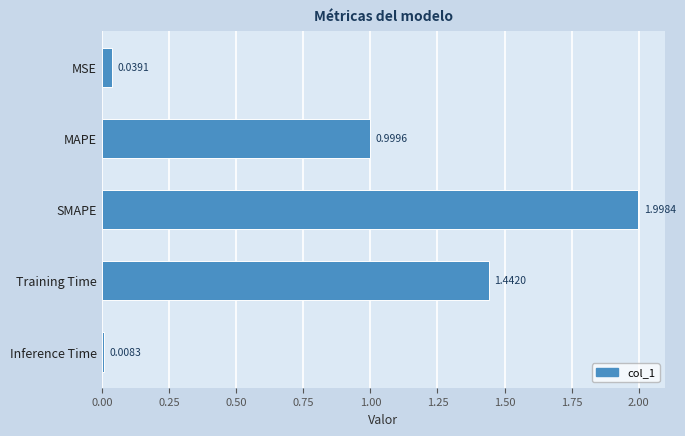

What is the difference between the maximum and minimum values?

2.0